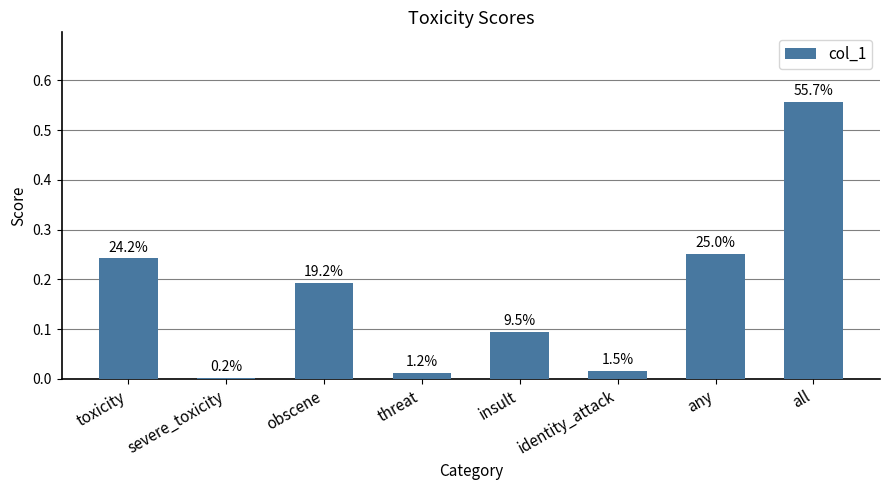

Count the number of categories in the chart.

8